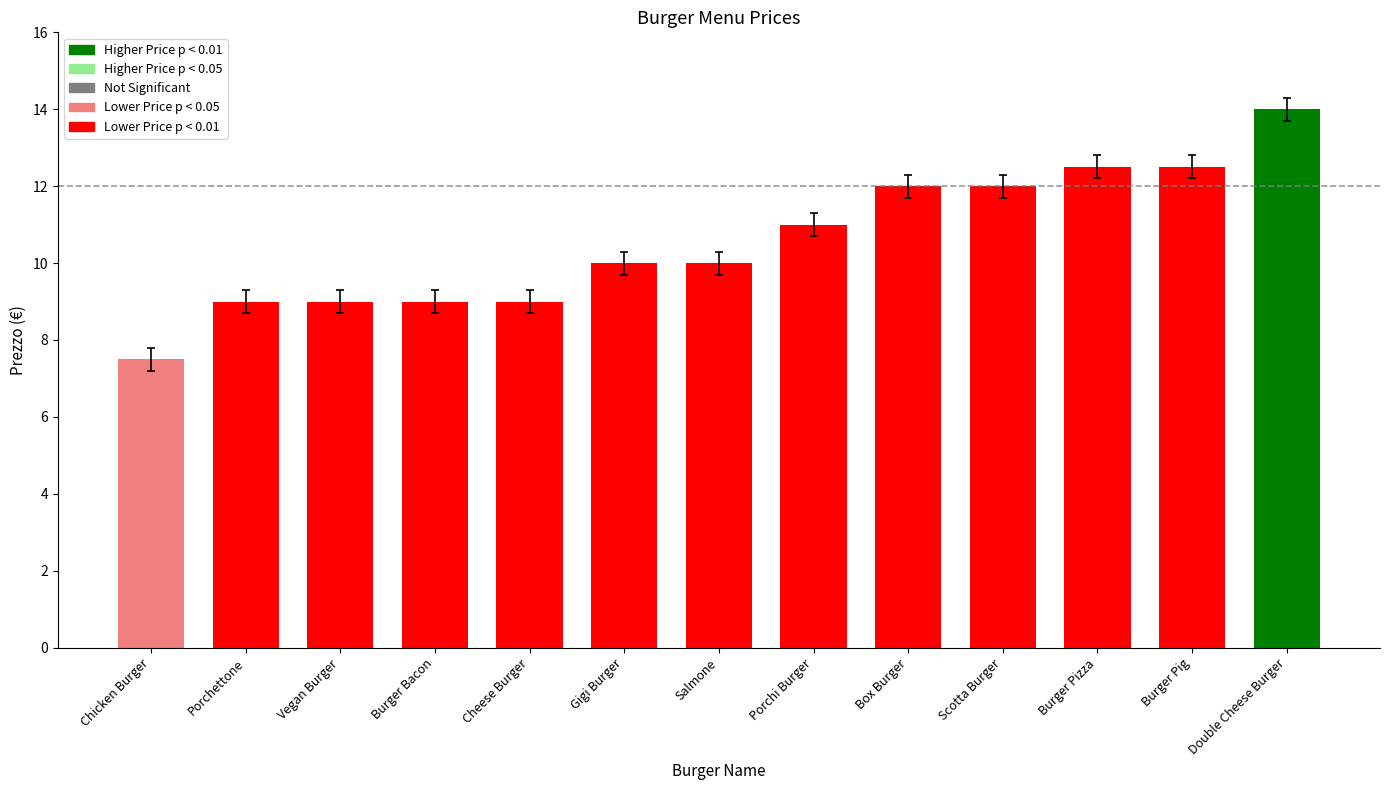

How many categories are shown in the chart?

13